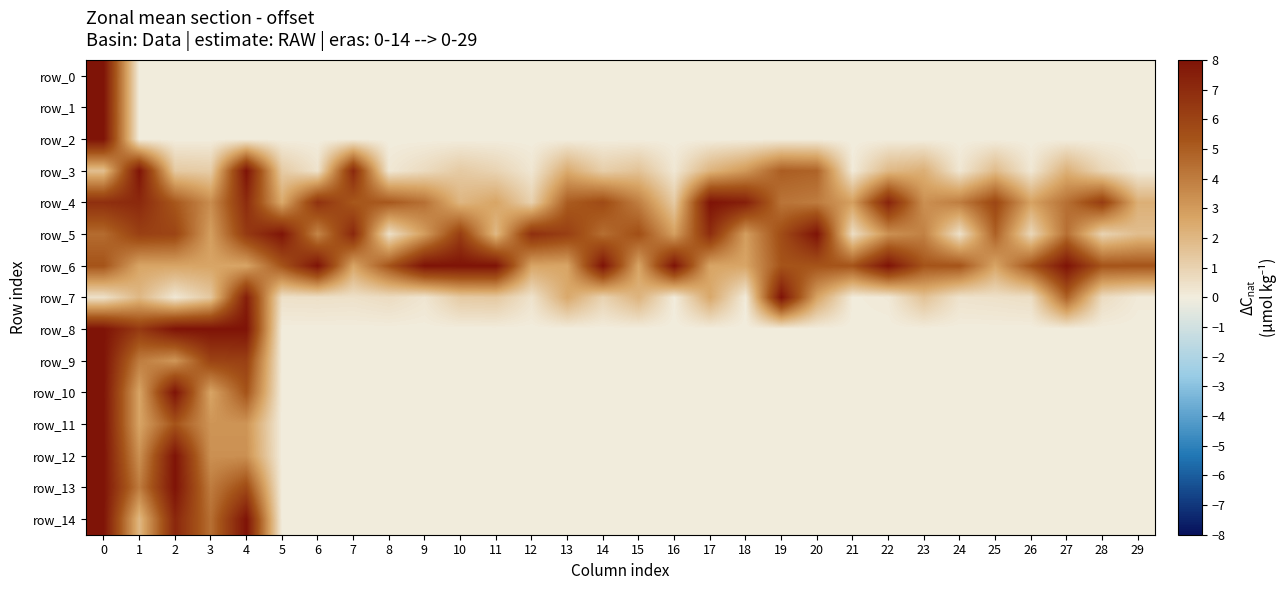

How many data points does each series have?

30